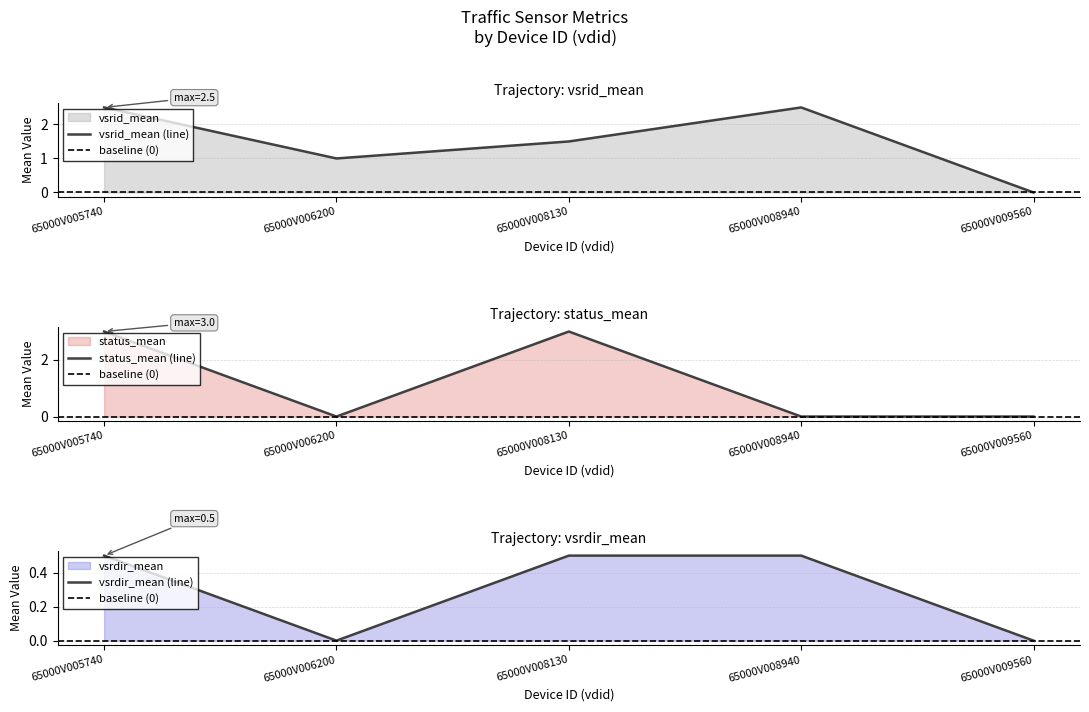

What is the difference between the second highest and minimum values in the vsrid_mean series?

2.5